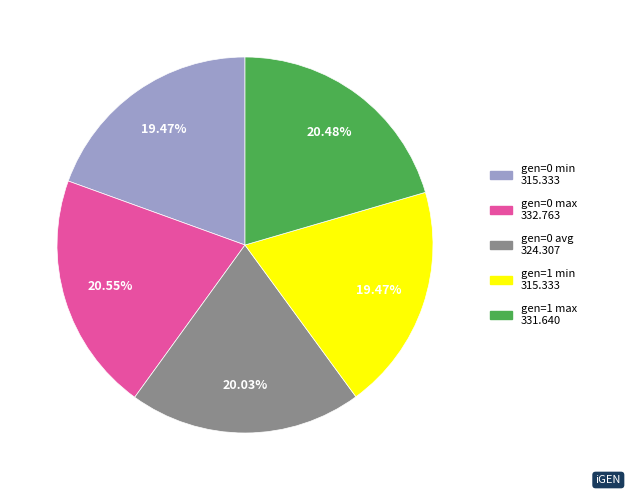

Do gen=0 avg and gen=0 max together represent more than half of the pie?

No